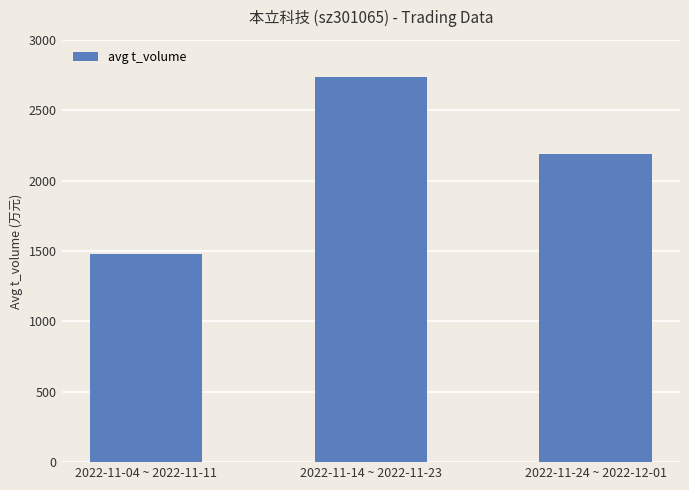

Between 2022-11-14 ~ 2022-11-23 and 2022-11-24 ~ 2022-12-01, which is larger?

2022-11-14 ~ 2022-11-23